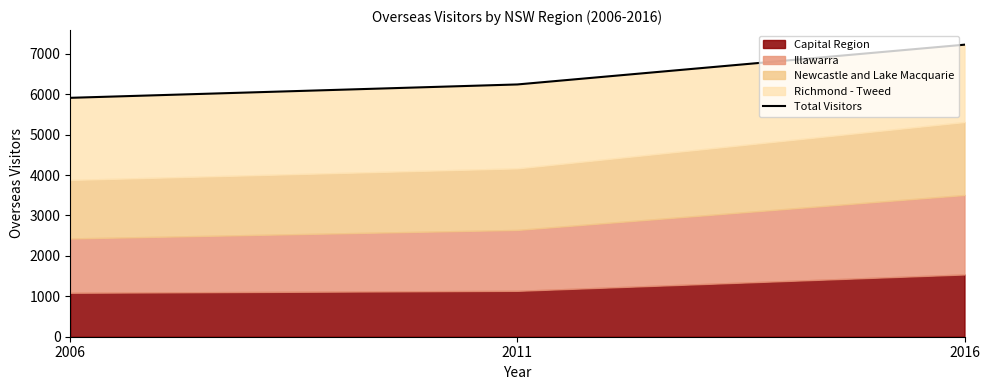

The value at 2006 is 8661. True or false?

False